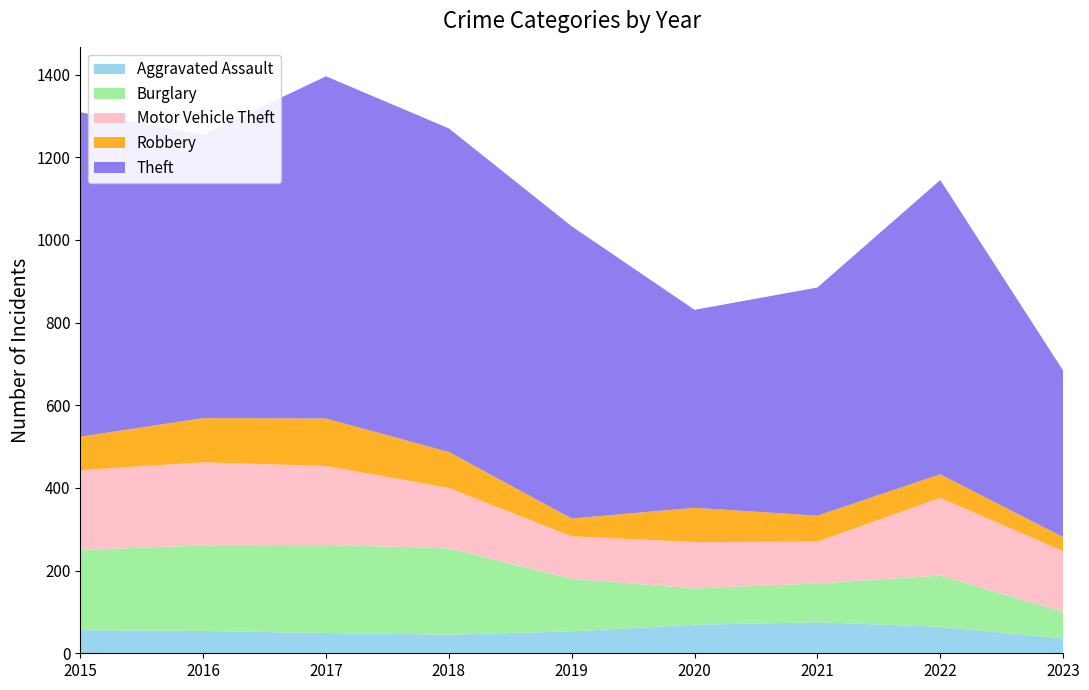

Reading left to right, transcribe all the data shown in this chart.

Aggravated Assault: 2015=56	2016=54	2017=49	2018=45	2019=53	2020=69	2021=75	2022=64	2023=36
Burglary: 2015=194	2016=207	2017=213	2018=209	2019=127	2020=88	2021=94	2022=124	2023=64
Motor Vehicle Theft: 2015=193	2016=201	2017=191	2018=146	2019=103	2020=112	2021=101	2022=188	2023=147
Robbery: 2015=81	2016=107	2017=115	2018=87	2019=43	2020=83	2021=63	2022=57	2023=34
Theft: 2015=785	2016=686	2017=828	2018=783	2019=707	2020=479	2021=552	2022=712	2023=403